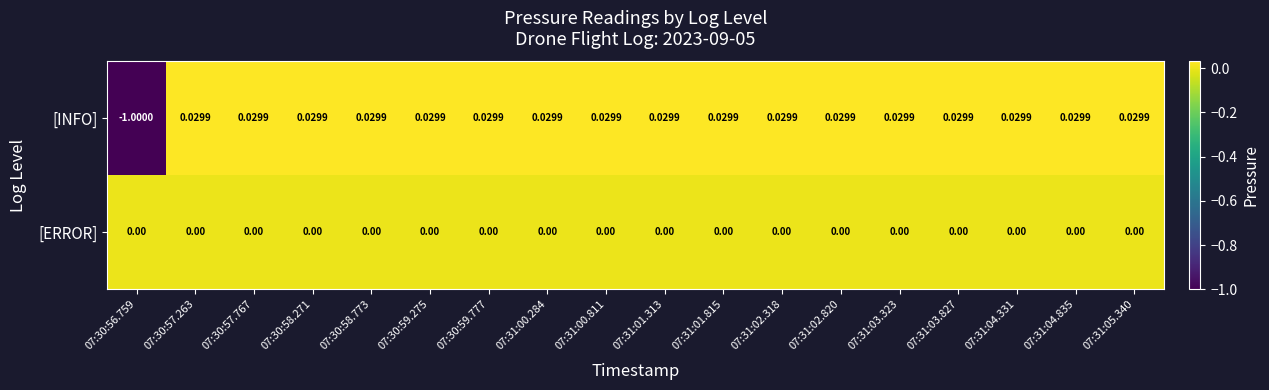

At 07:31:03.827, list the series in order from smallest to largest.

[ERROR], [INFO]